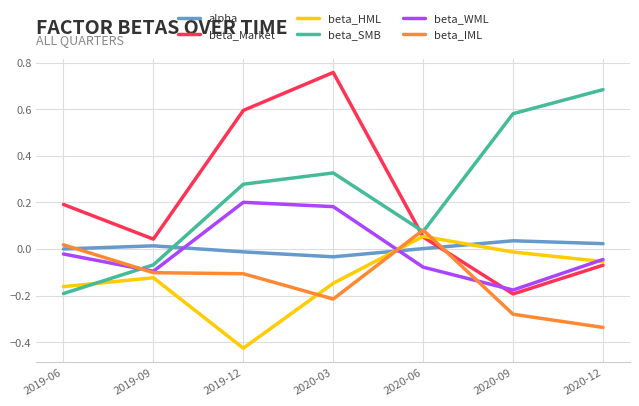

True or false: beta_Market has a value of -0.2 at 2020-09.

True